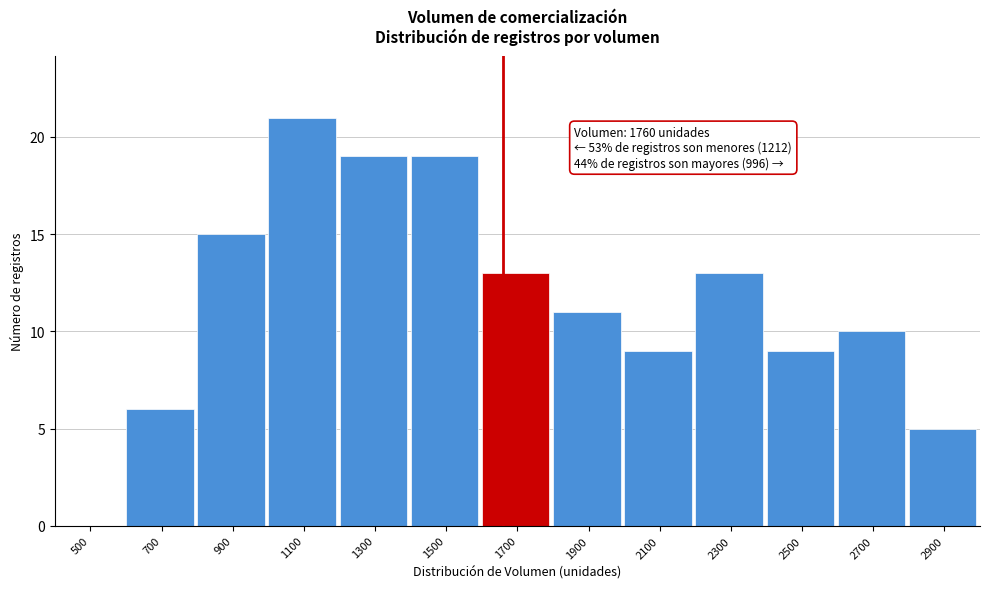

Reading left to right, transcribe all the data shown in this chart.

500=0	700=6	900=15	1100=21	1300=19	1500=19	1700=13	1900=11	2100=9	2300=13	2500=9	2700=10	2900=5